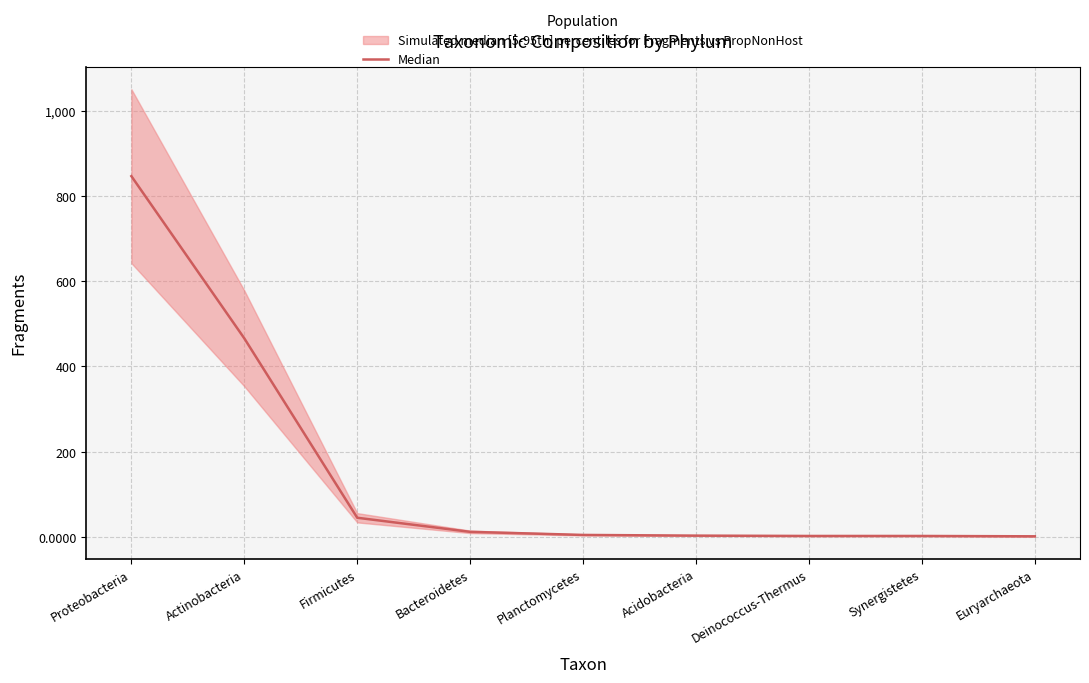

Is this an area chart (filled region under the line)?

No